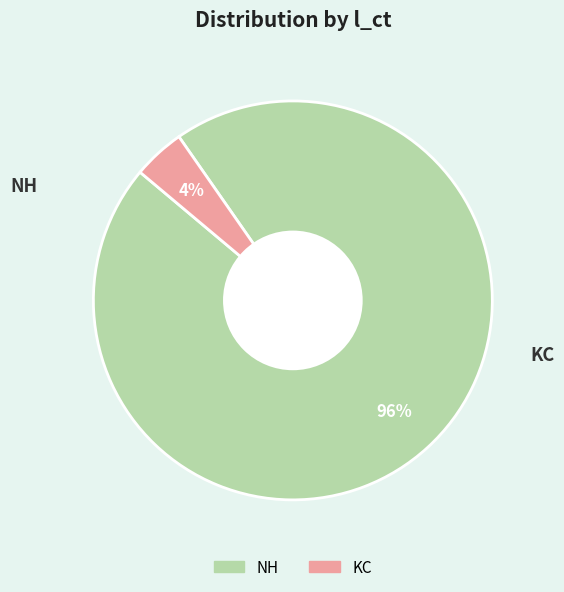

To the nearest percent, what is the difference between the NH and KC slice percentages?

92%